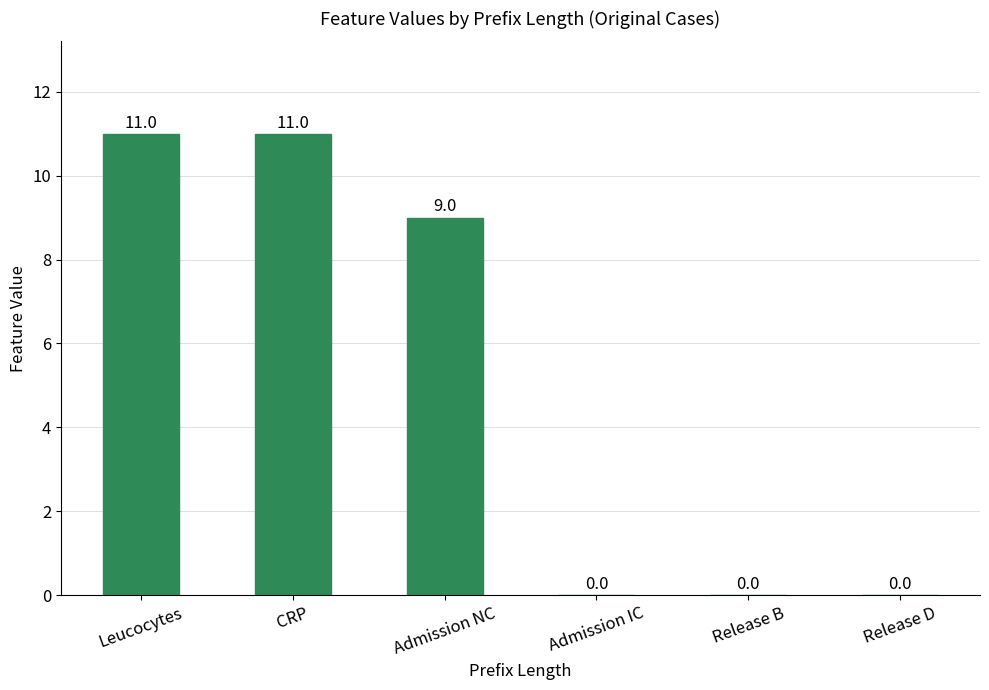

Does the chart contain stacked bars?

No